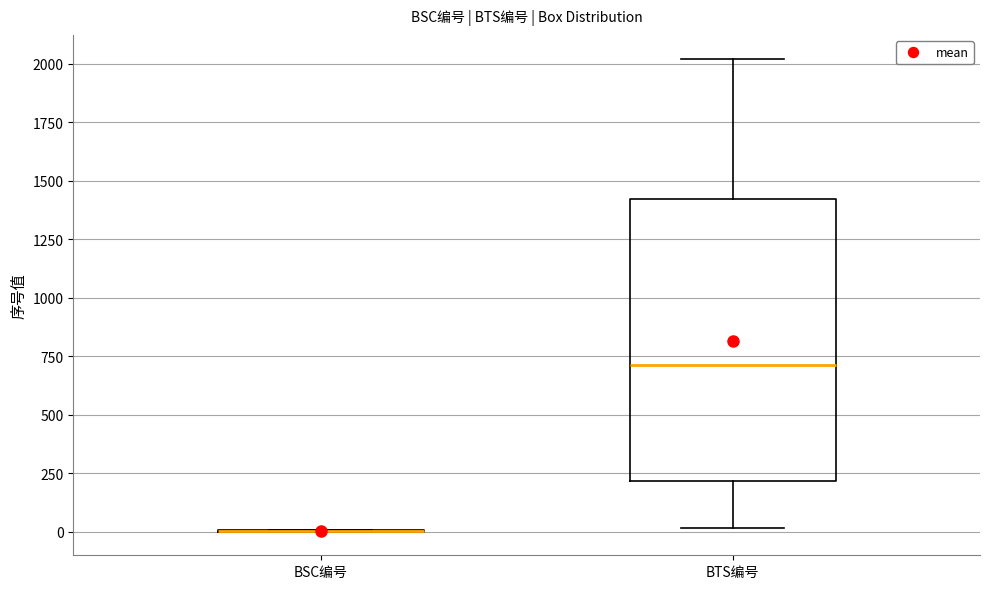

Reading left to right, read every box against the y-axis: the position of its median line, the range the box covers, and the ends of its whiskers. The values are not printed on the chart, so give them approximately, as read against the axis.

BSC编号: box collapsed to a line at 0, whiskers 0 to 0
BTS编号: median 700, box 200 to 1400, whiskers 0 to 2000